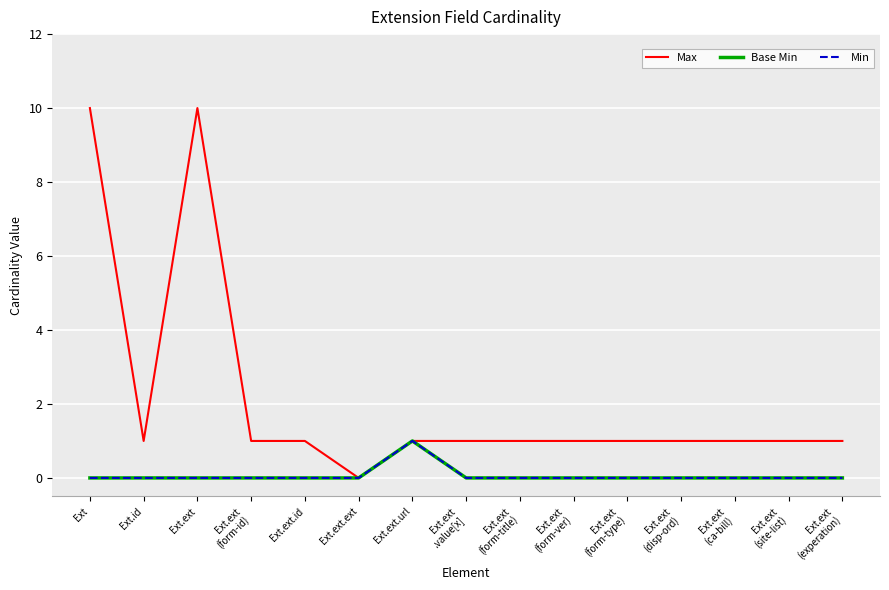

True or false: Min and Max cross at least once.

False